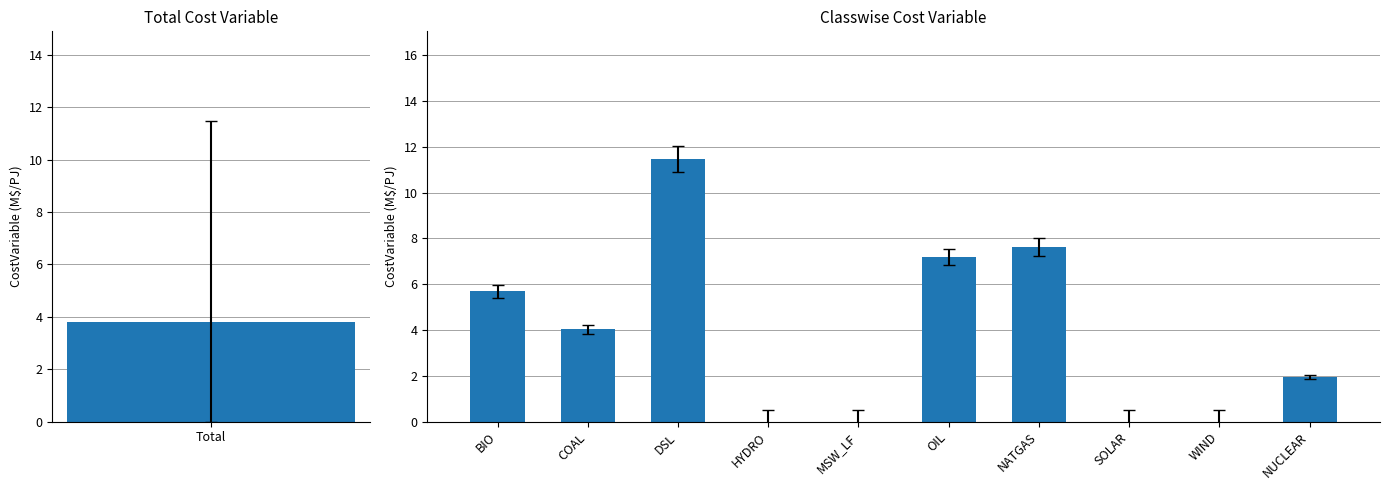

Between DSL and OIL, which is larger?

DSL